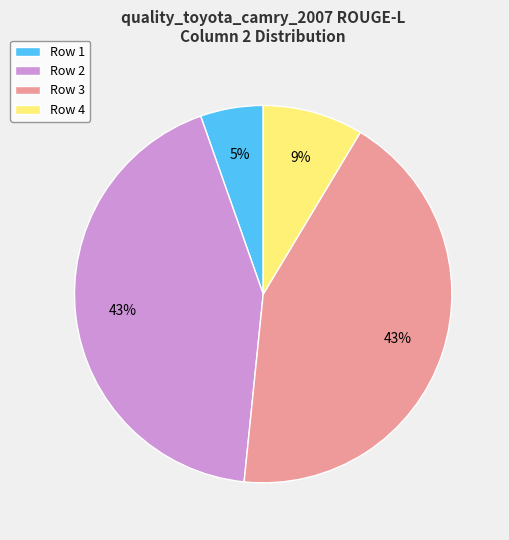

Between Row 4 and Row 2, which is larger?

Row 2